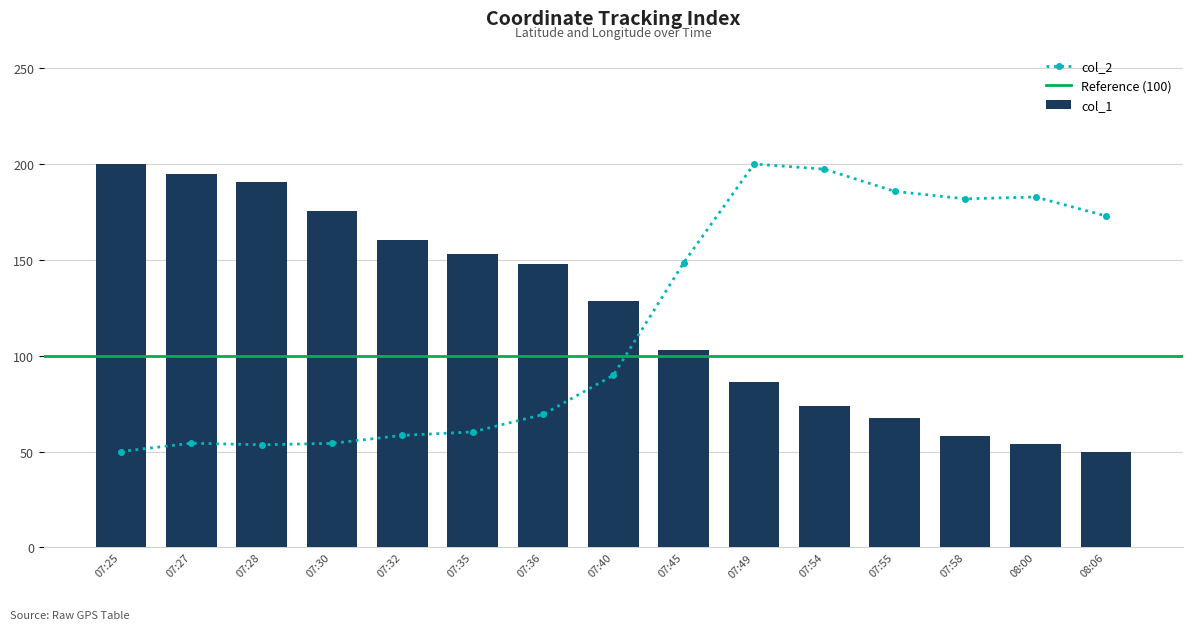

What is the difference between the highest and lowest values at 07:30?

121.4